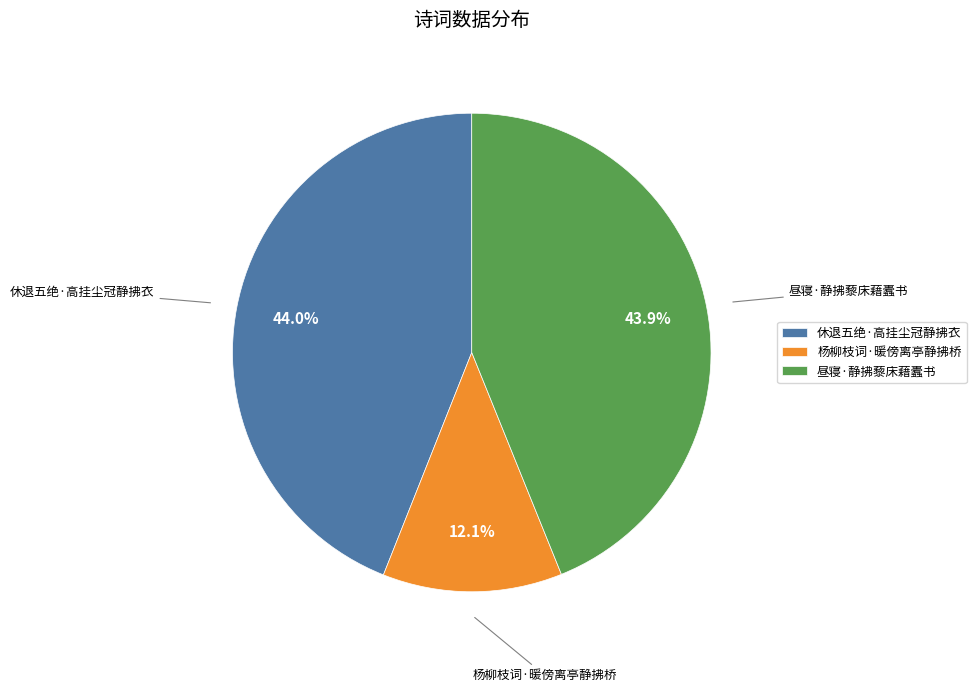

Is 昼寝·静拂藜床藉蠹书 the majority of the pie?

No